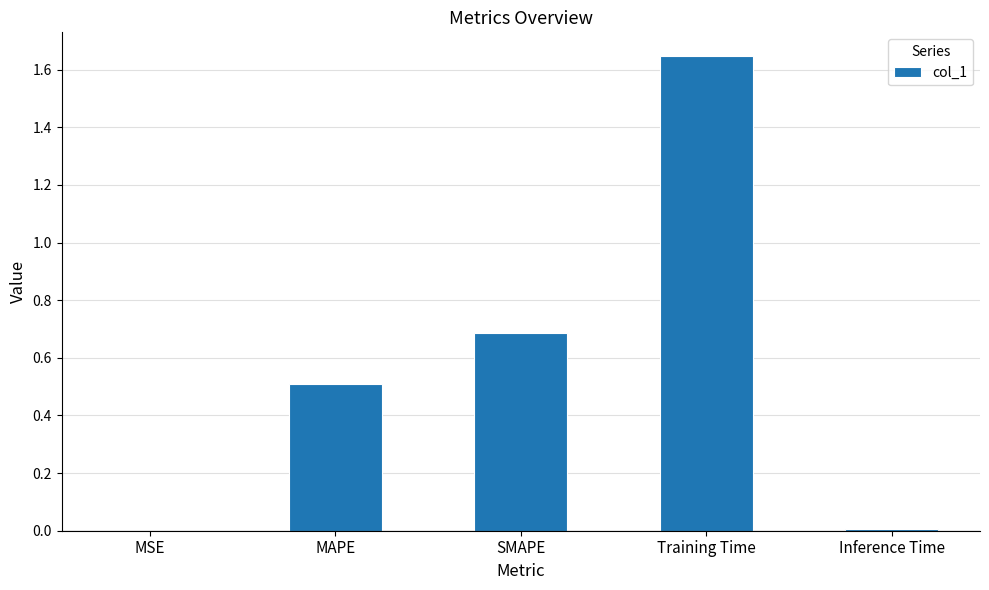

Is it true that the value at Training Time is 0.7?

False